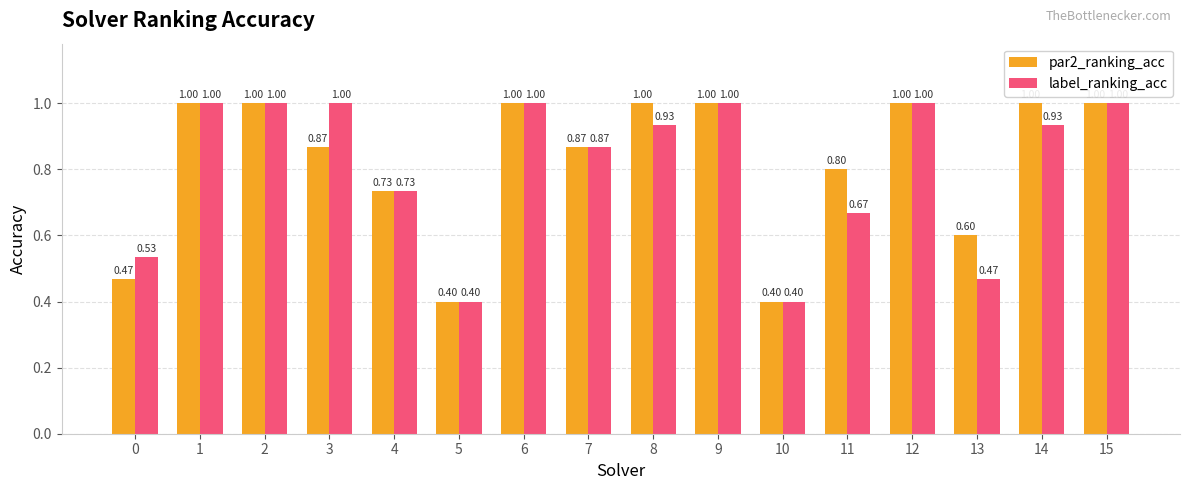

List the series in order of their overall mean, lowest first.

label_ranking_acc, par2_ranking_acc